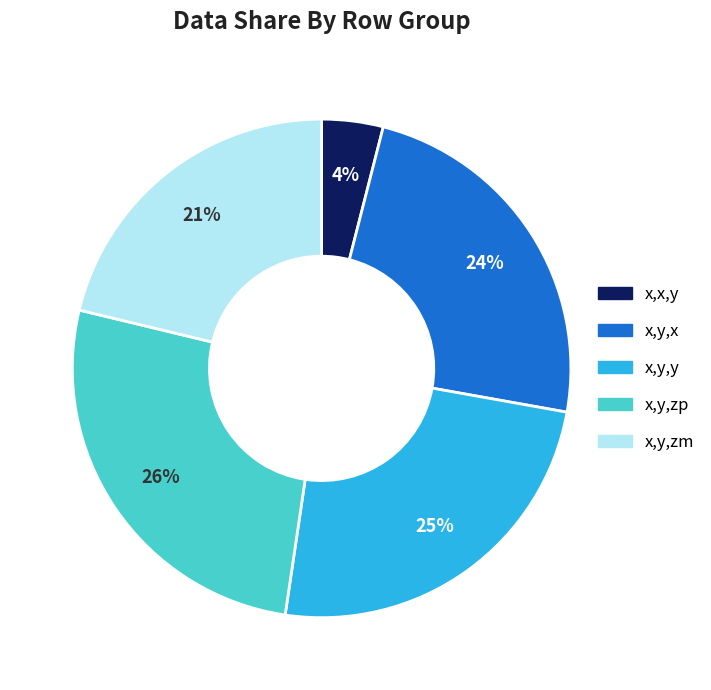

Does any single category account for the majority?

No